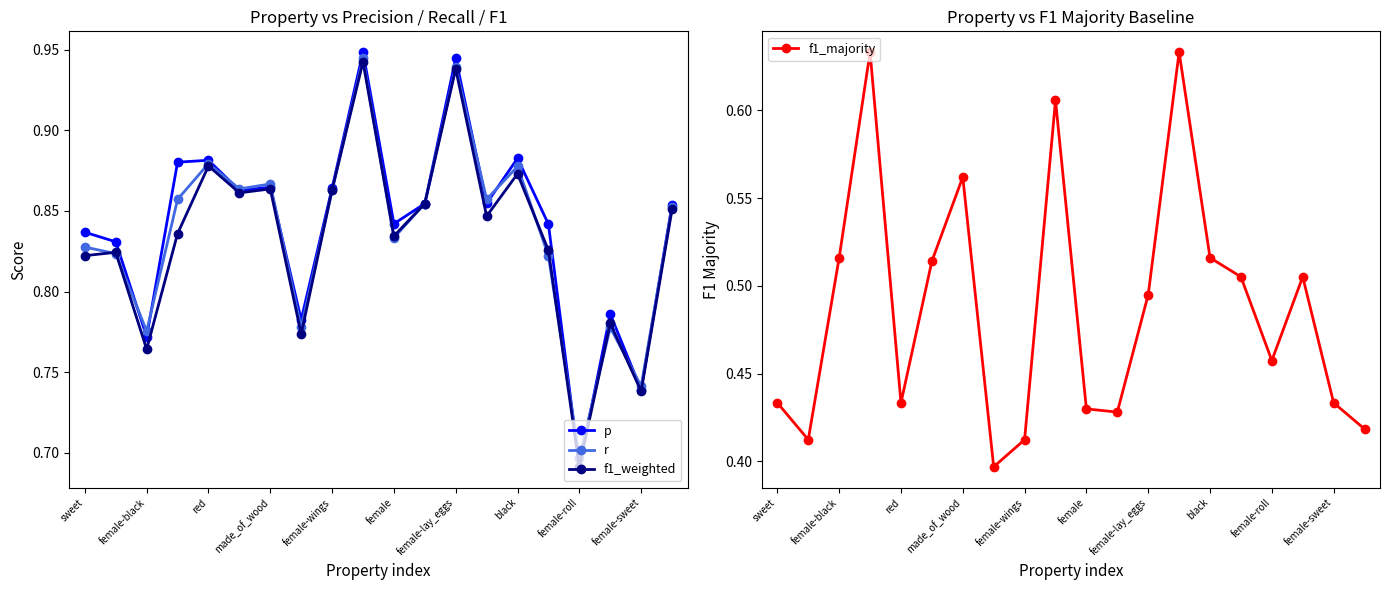

What is the average value of the f1_majority series?

0.5